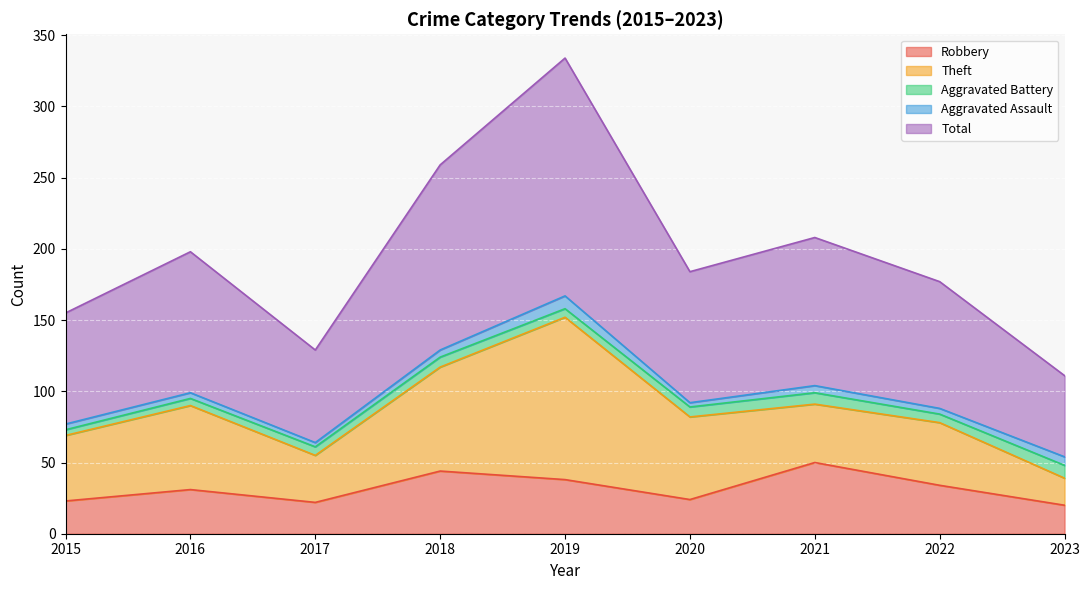

What is the difference between the maximum and minimum values in the Aggravated Battery series?

5